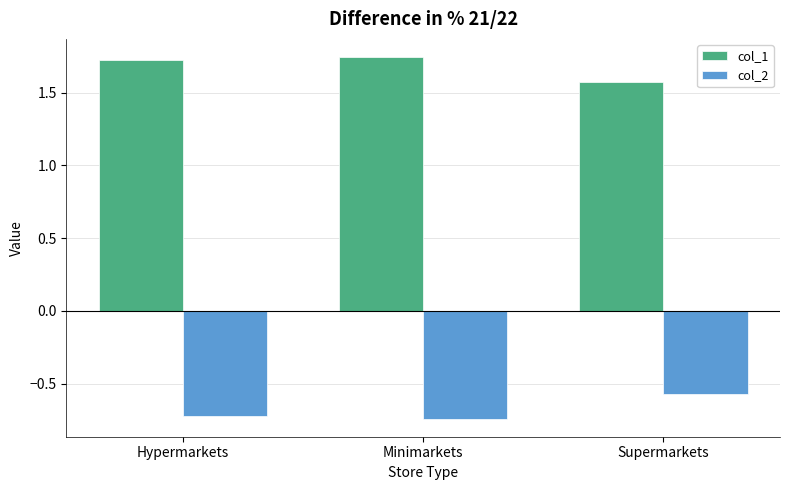

Is the value of col_1 at Supermarkets greater than the value of col_2 at Hypermarkets?

Yes